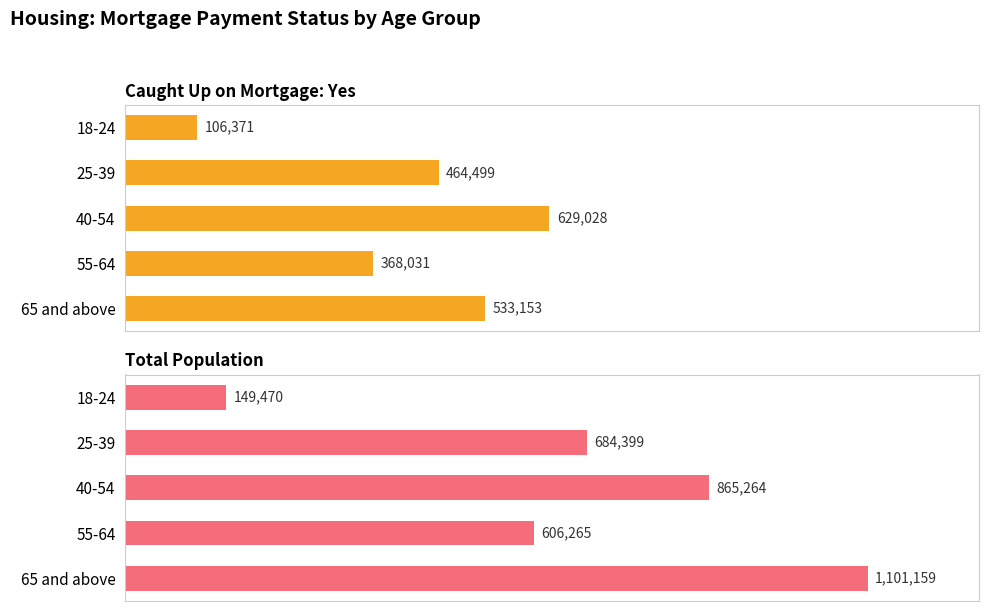

What is the difference between the maximum and second lowest values in the Caught Up on Mortgage: Yes series?

260997